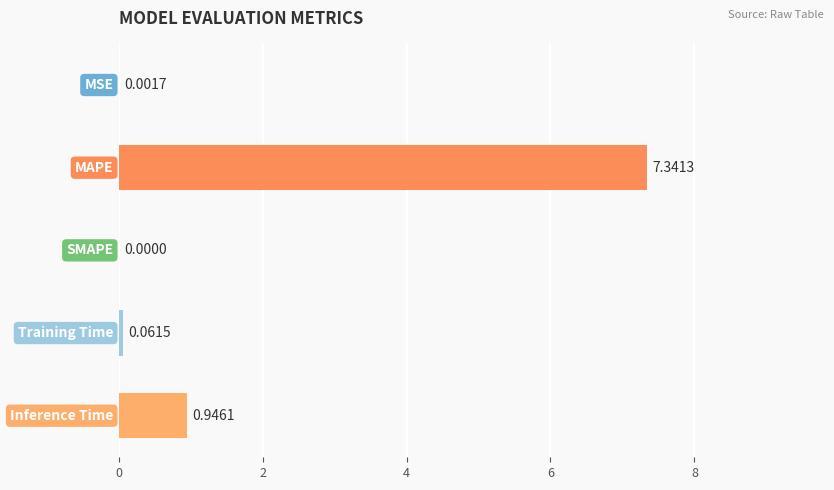

Are the bars horizontal?

Yes